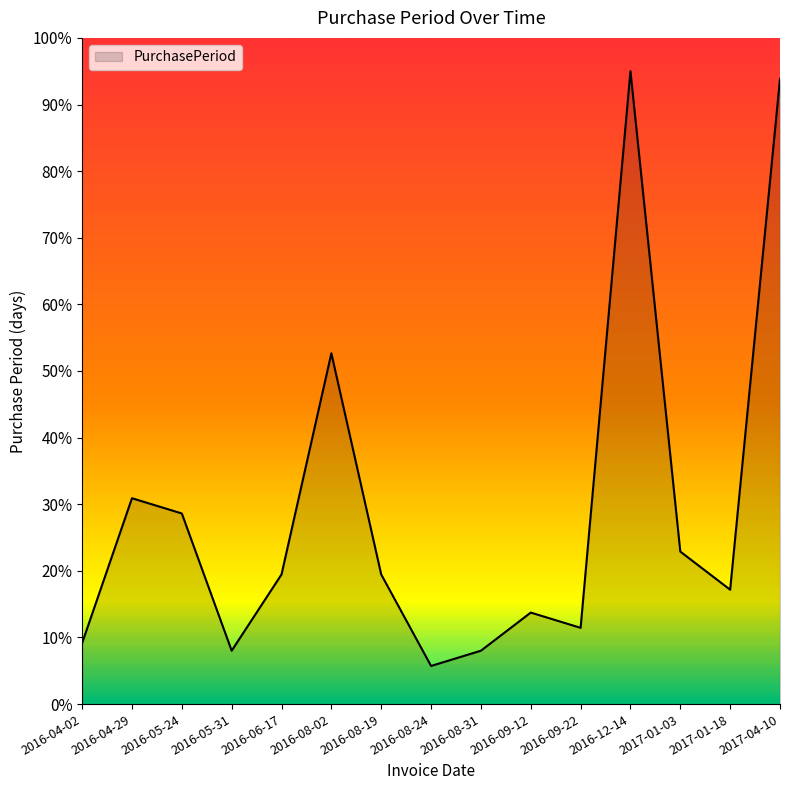

What is the smallest value displayed?

5.7